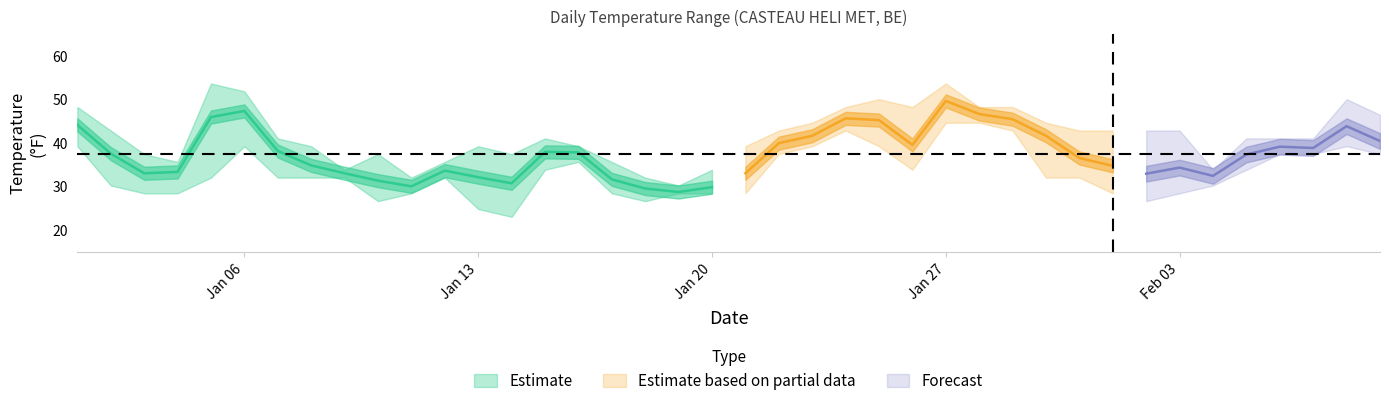

True or false: MIN and MAX intersect in this chart.

False